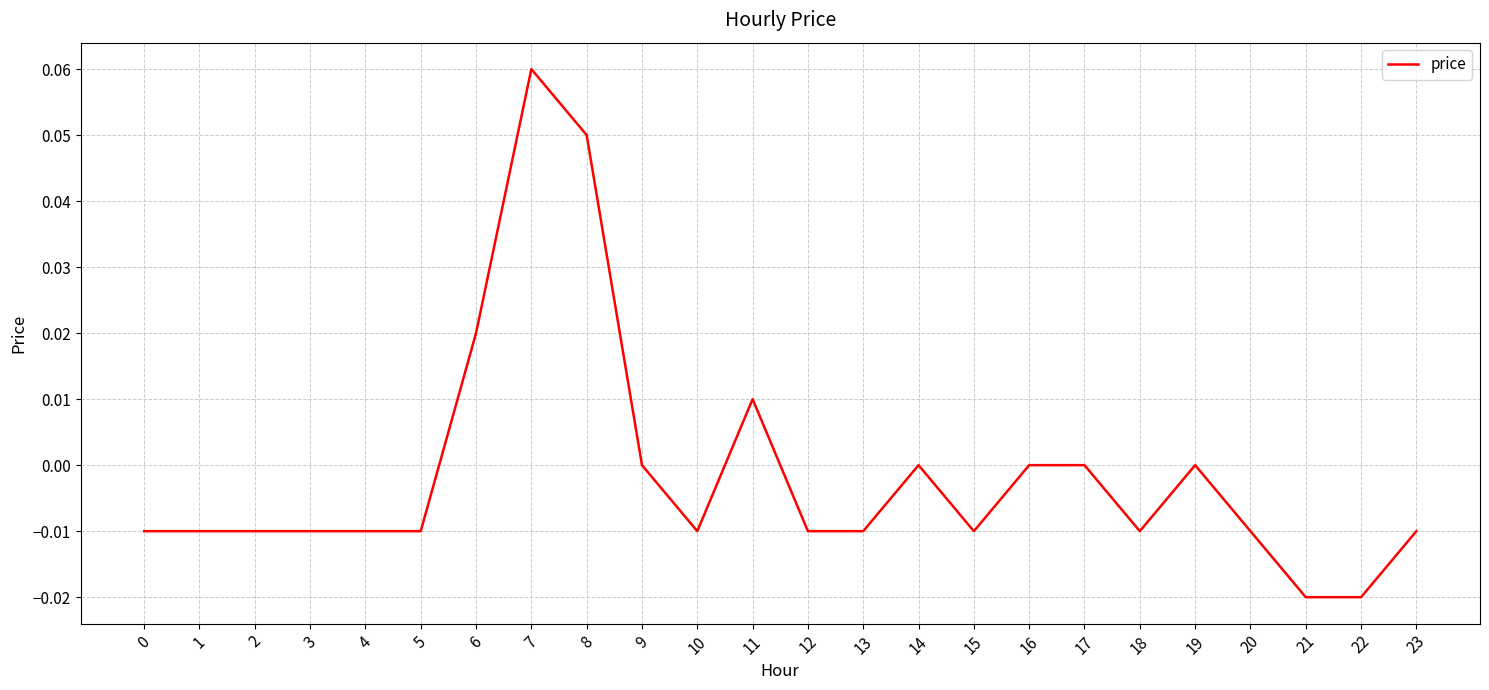

Between 14 and 23, which is larger?

14